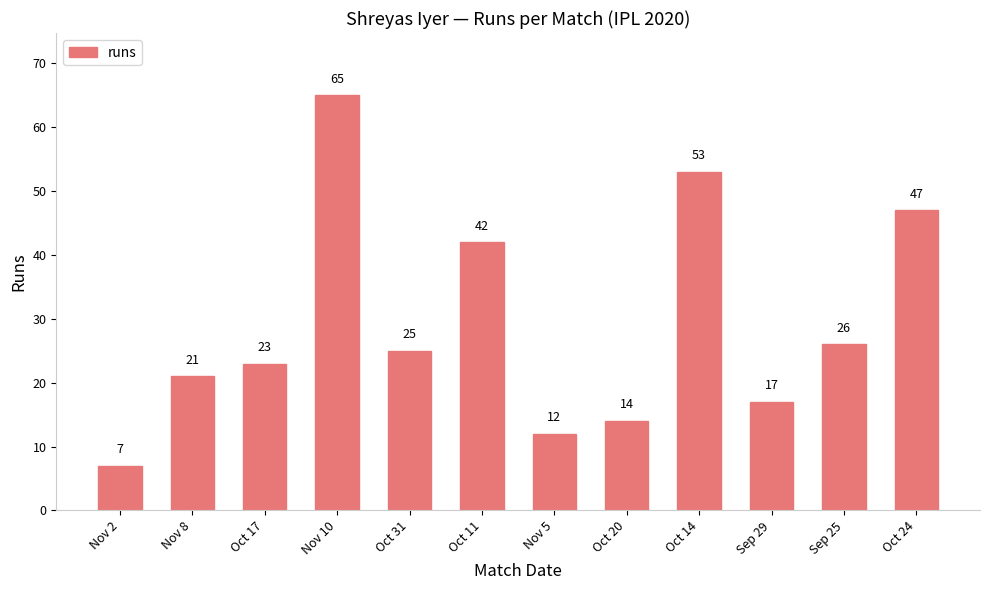

What is the average value?

29